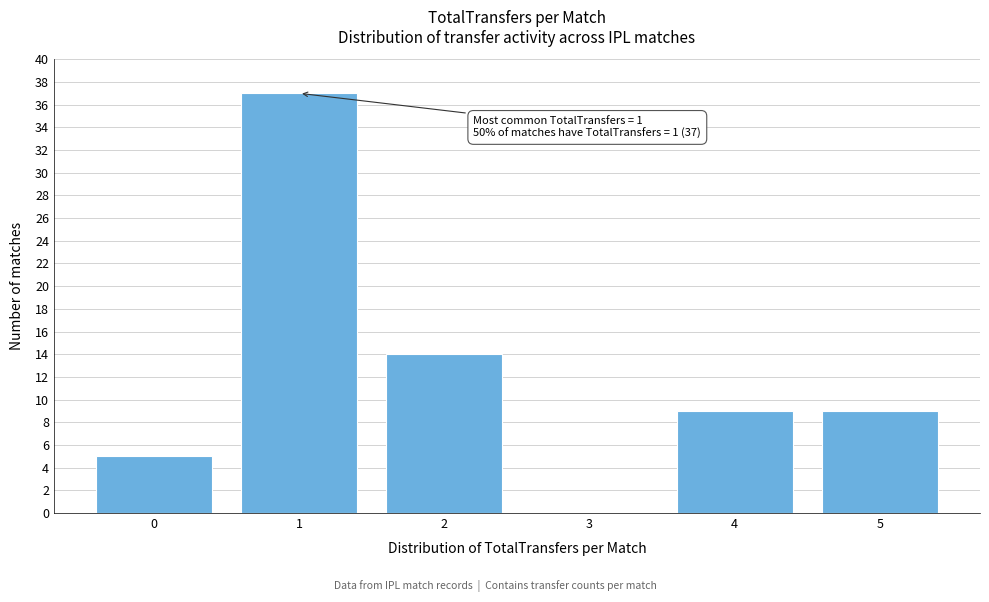

Reading left to right, list all the values displayed in this chart.

0=5	1=37	2=14	3=0	4=9	5=9